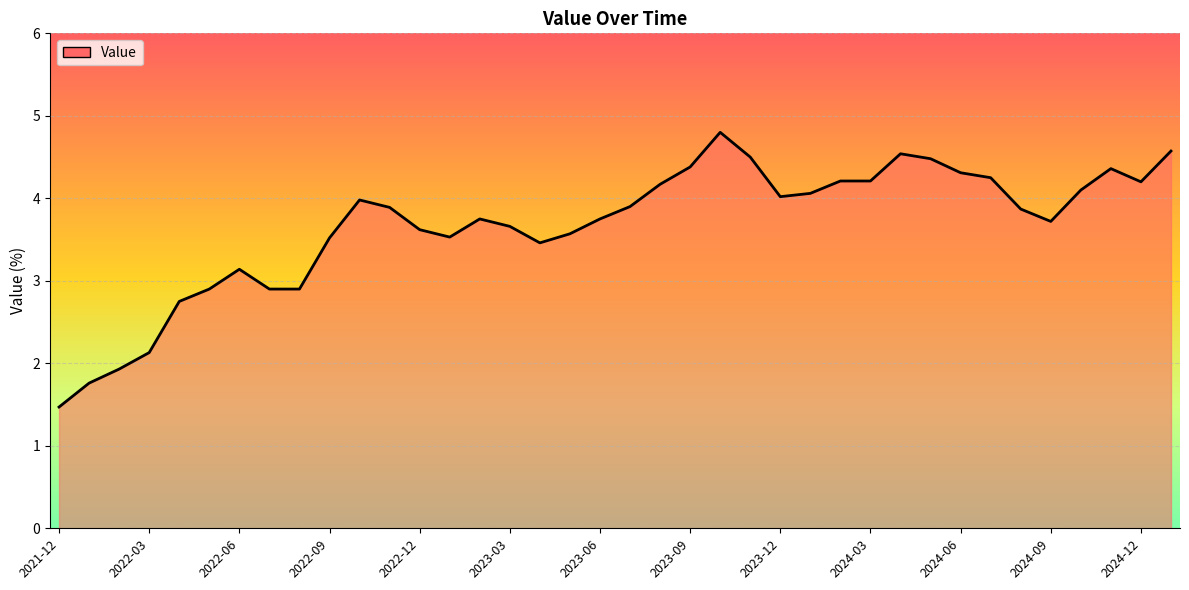

Does the chart display data point markers on the line(s)?

No